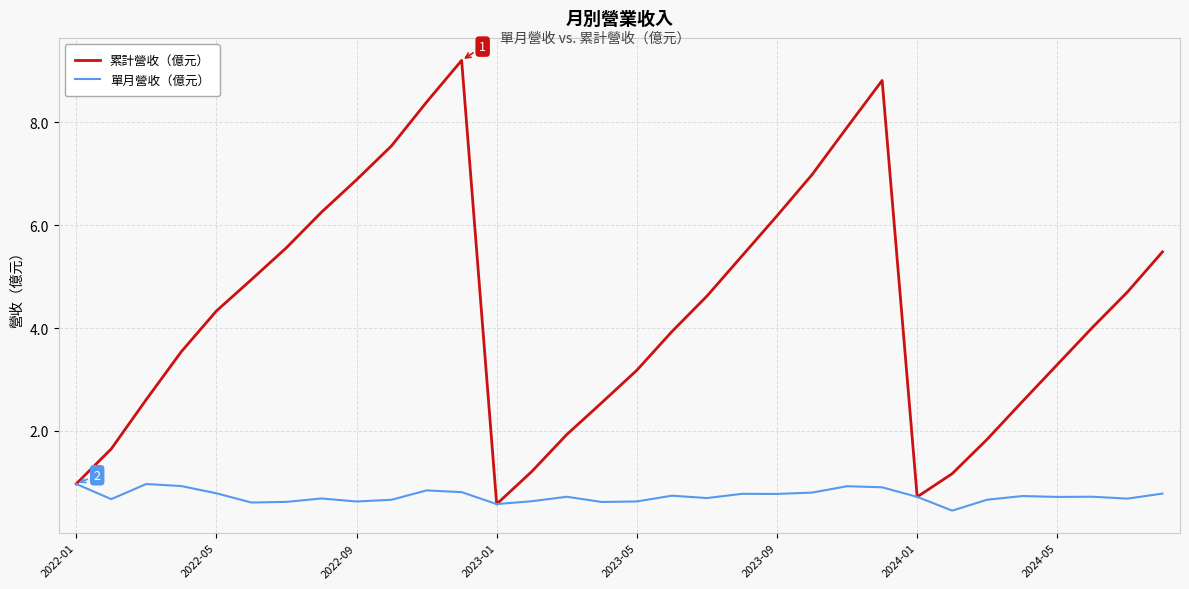

List the series in order of their peak value, highest first.

累計營收（億元）, 單月營收（億元）